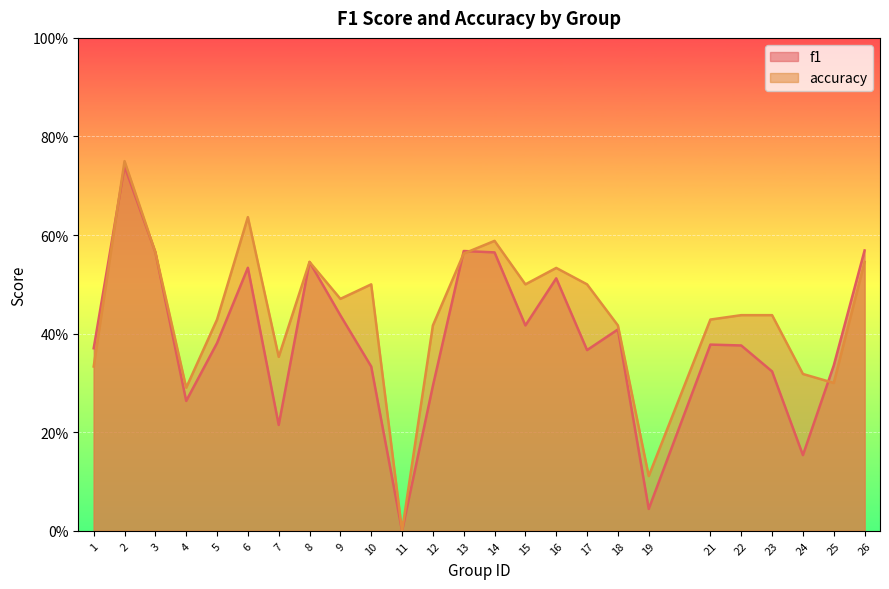

How many interior local peaks does the accuracy series have?

6